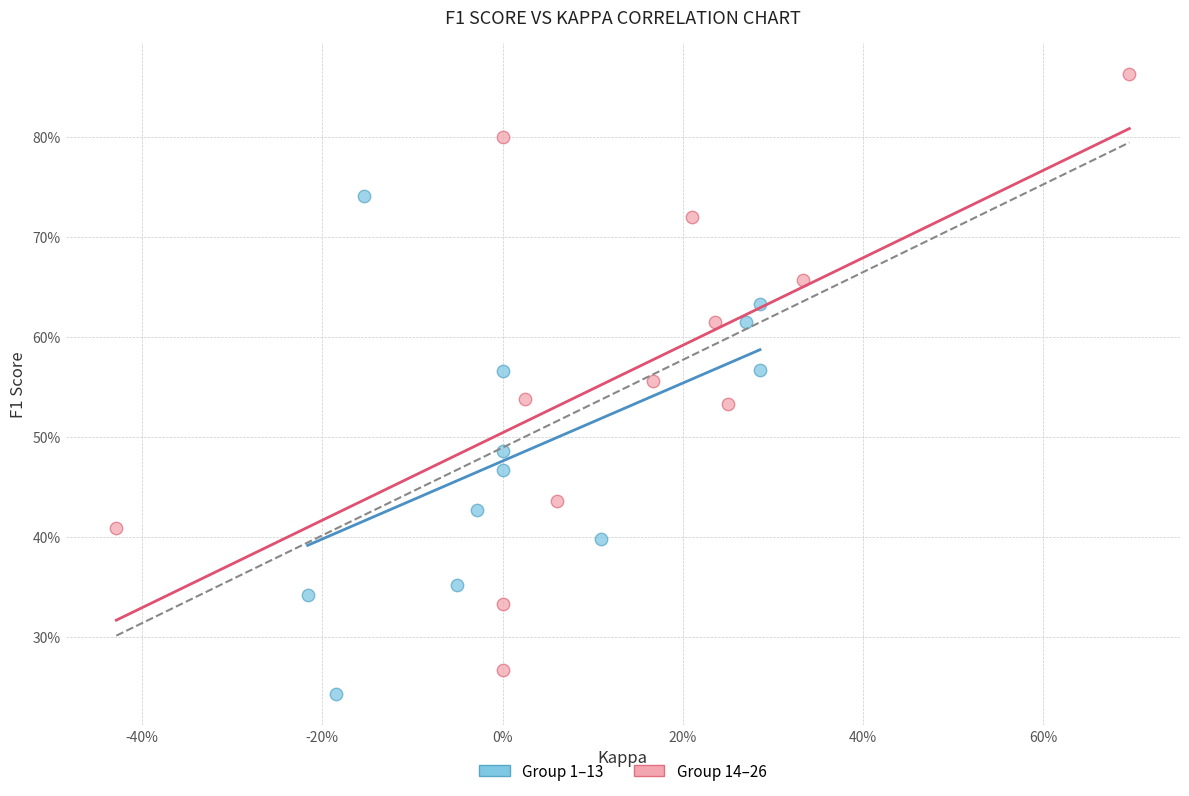

What are all the series names shown in the legend?

Group 1–13, Group 14–26